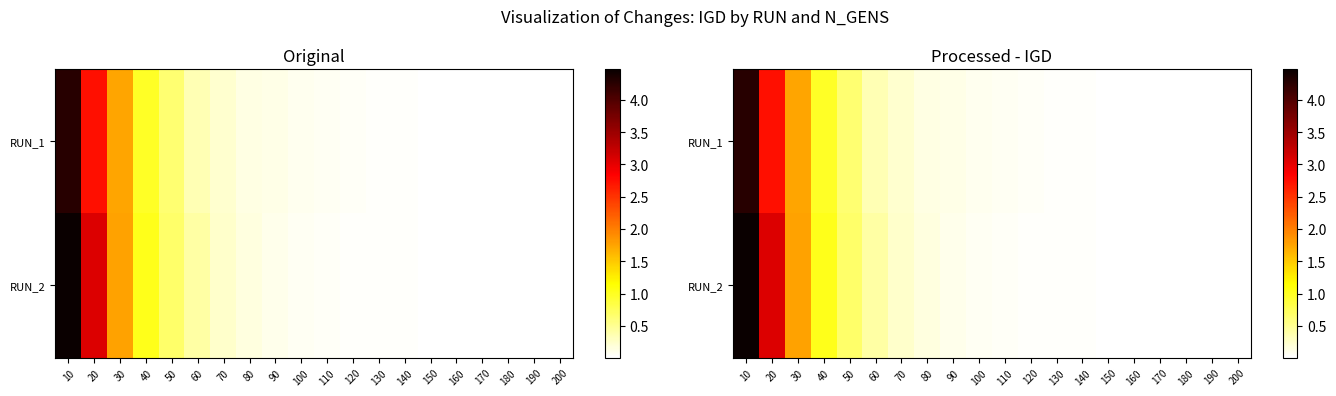

True or false: RUN_2 has a value of 0.0 at 140.

False